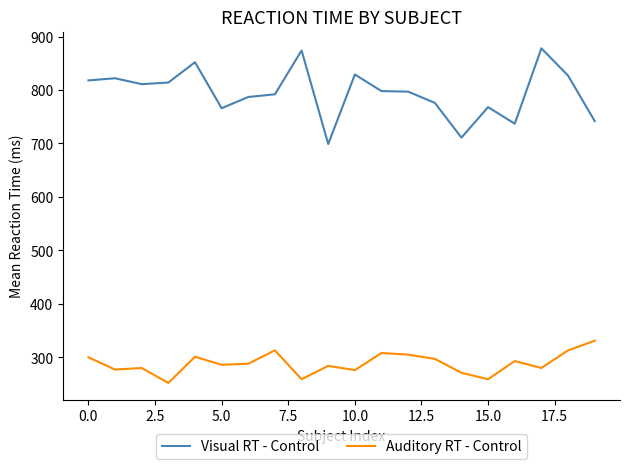

What is the difference between the maximum and minimum values in the Auditory RT - Control series?

79